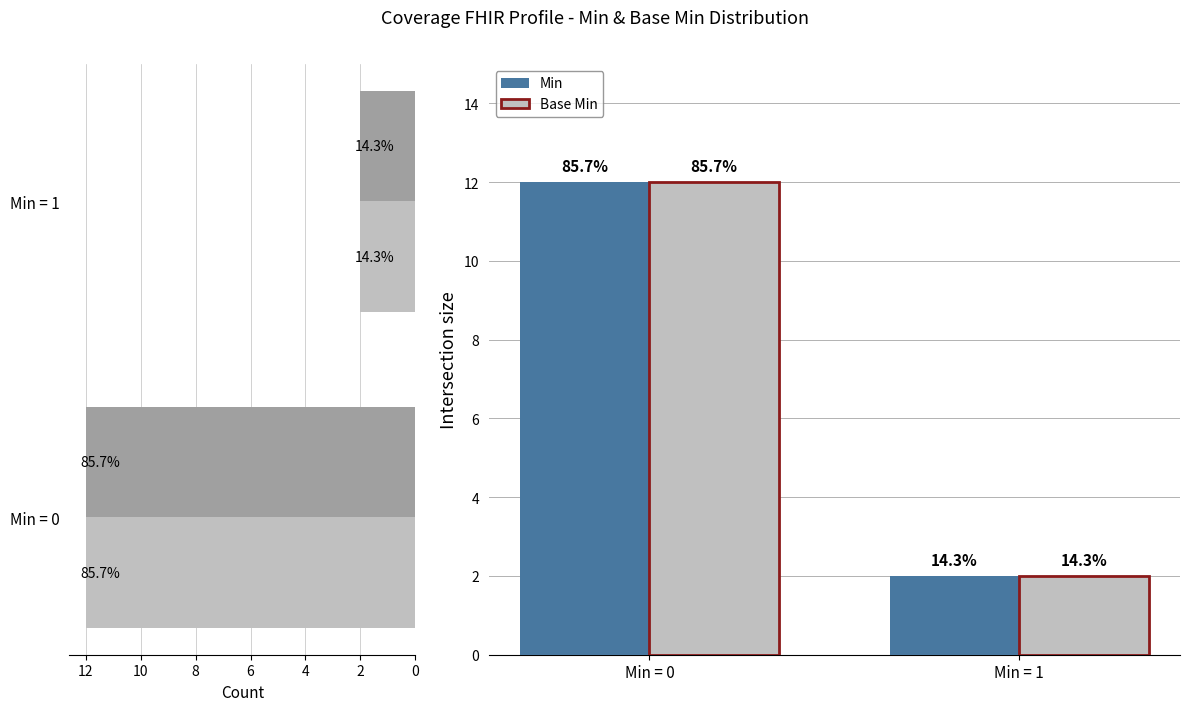

Which series has the largest range (max minus min)?

Min